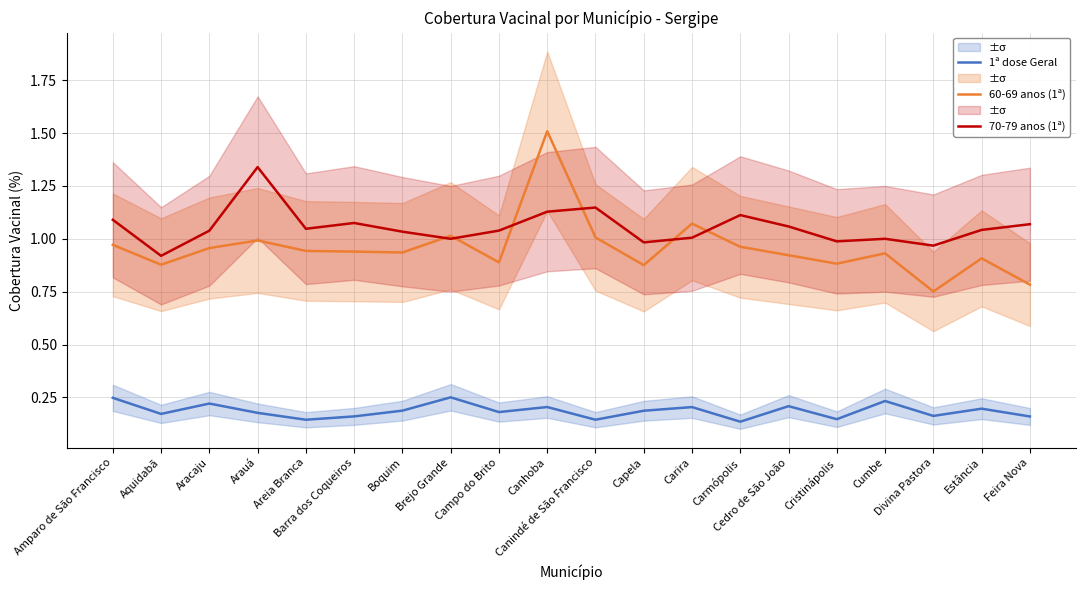

What are all the series names shown in the legend?

1ª dose Geral, 60-69 anos (1ª), 70-79 anos (1ª)